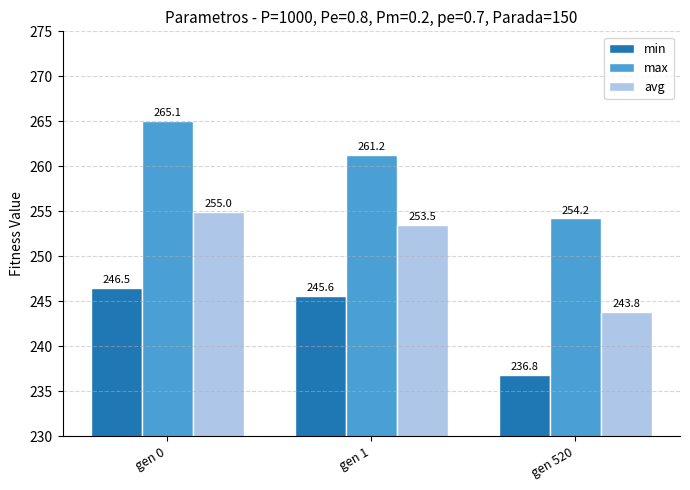

Which series has the largest total across all categories?

max